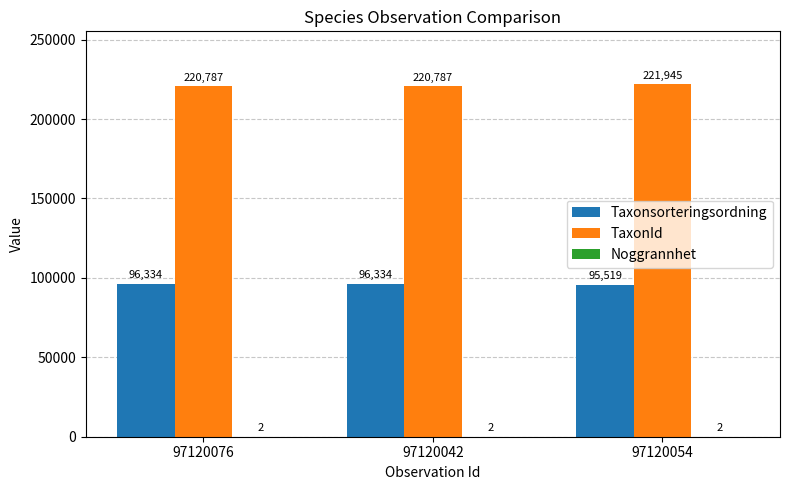

Which series has the largest total across all categories?

TaxonId